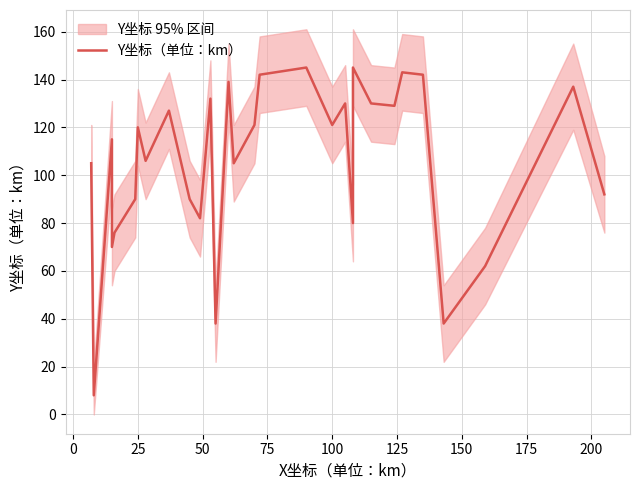

What is the sum of all values?

3160